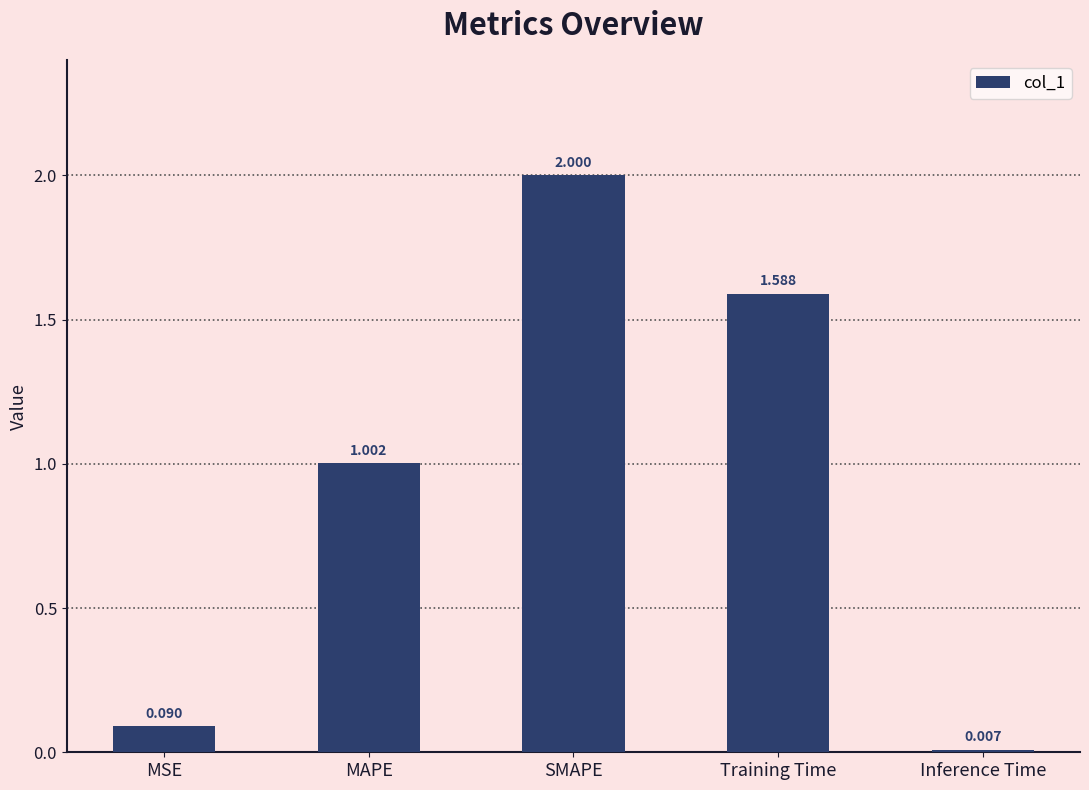

Which has a higher value, SMAPE or MAPE?

SMAPE